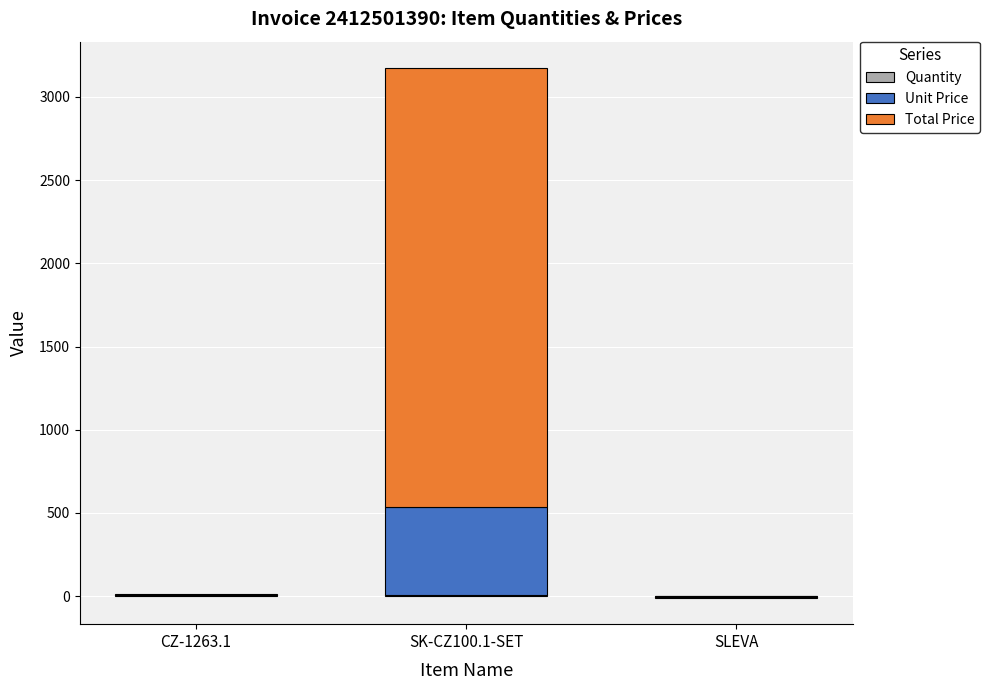

The Unit Price series shows 1.4 at CZ-1263.1. True or false?

False